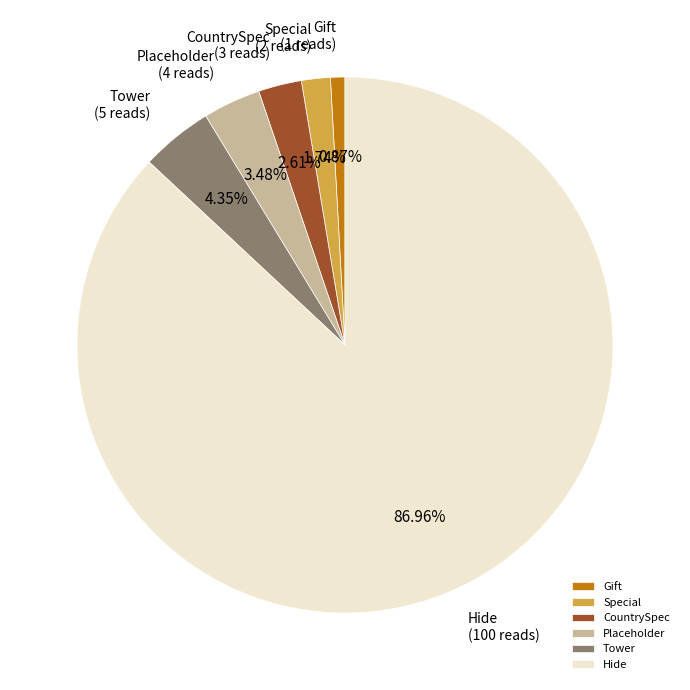

To the nearest percent, what percentage of the pie is Hide?

87%